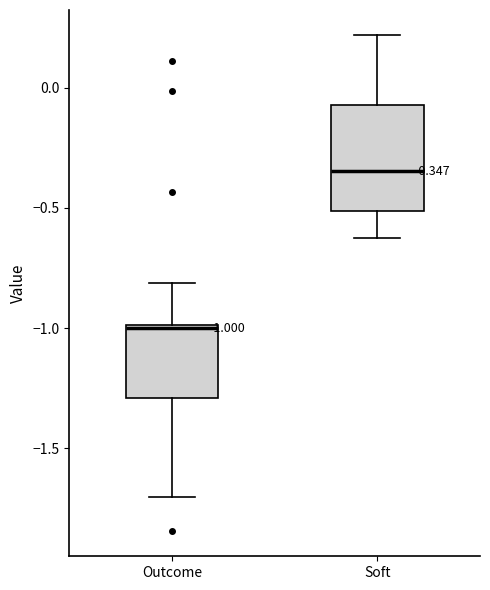

Which box's median line is the highest?

Soft